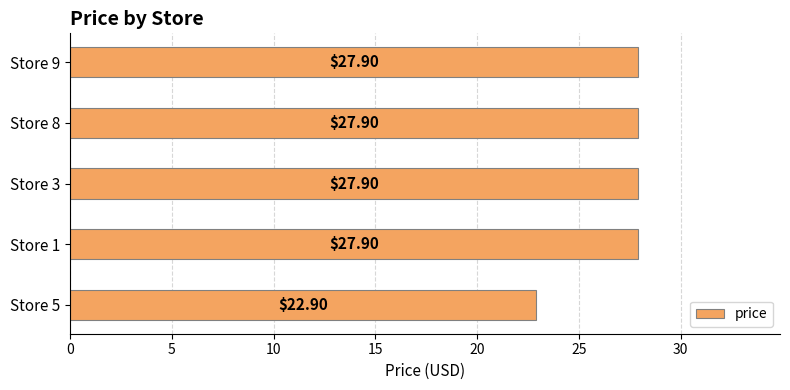

Approximately how many times larger is the value at Store 8 compared to Store 5?

1.2